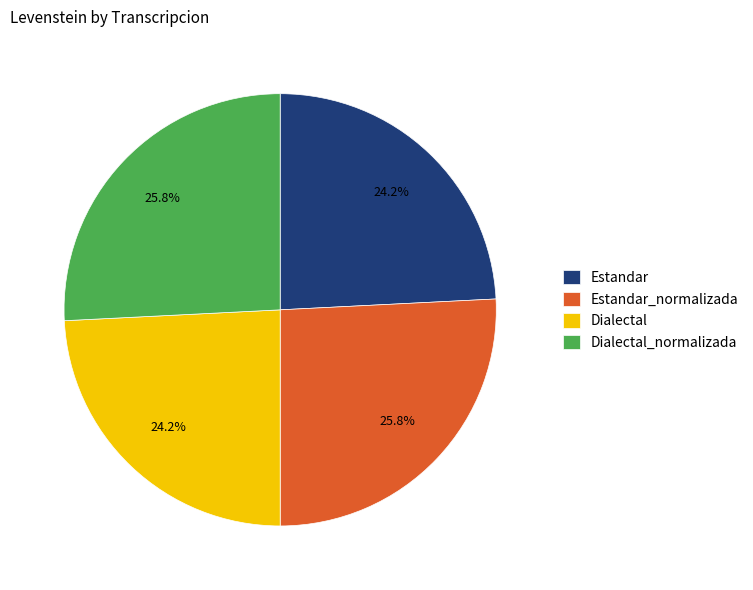

Approximately how many times larger is the value at Dialectal_normalizada compared to Dialectal?

1.1